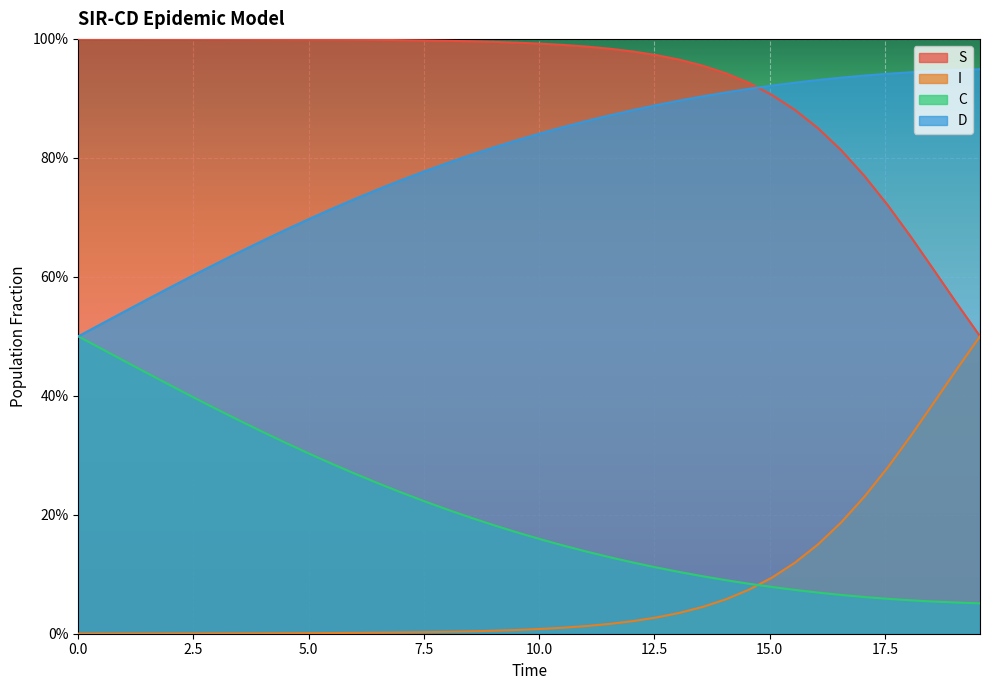

What are all the series names shown in the legend?

S, I, C, D